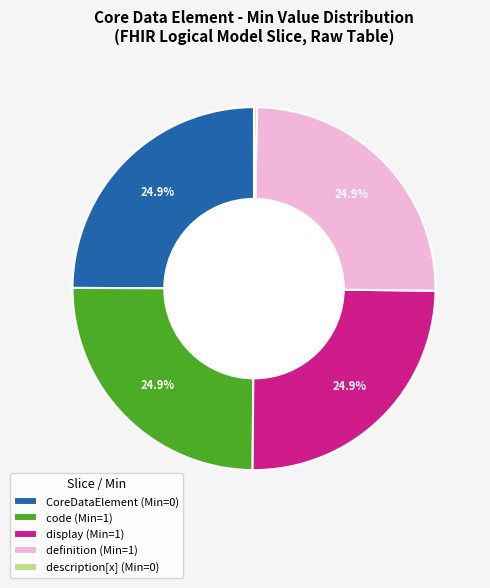

Does definition (Min=1) represent more than half of the total?

No